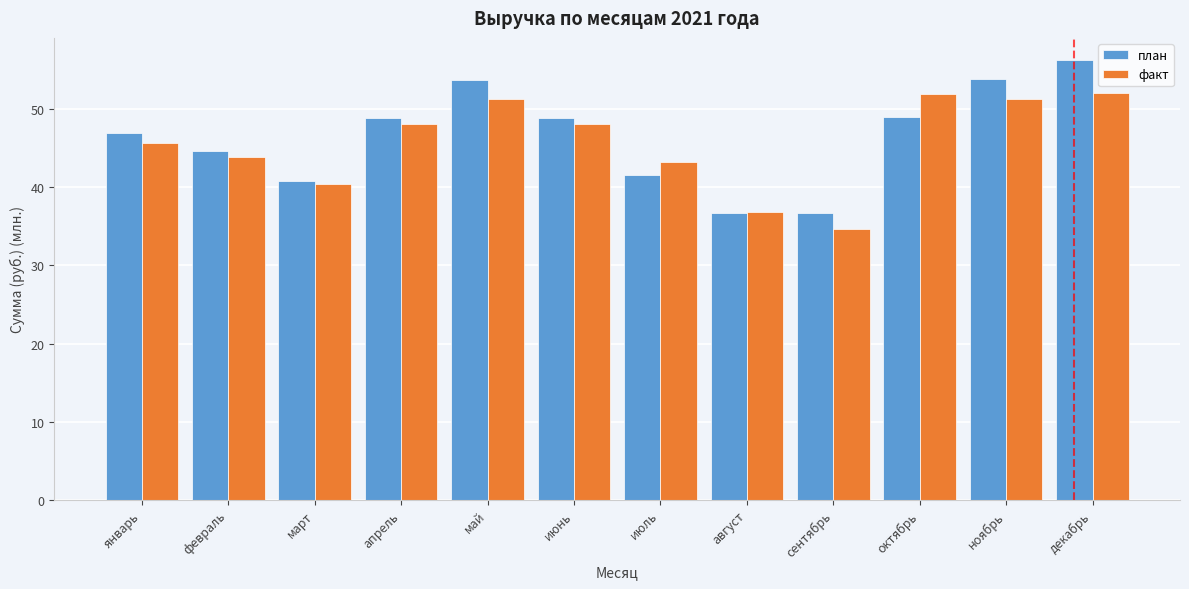

What is the sum of all факт values?

547.6